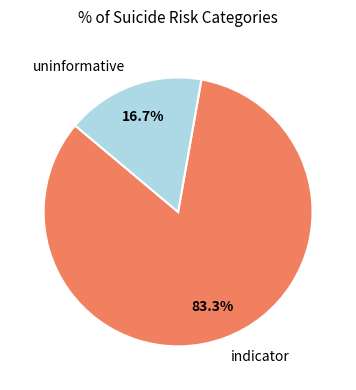

What is the smallest slice in the pie chart?

uninformative